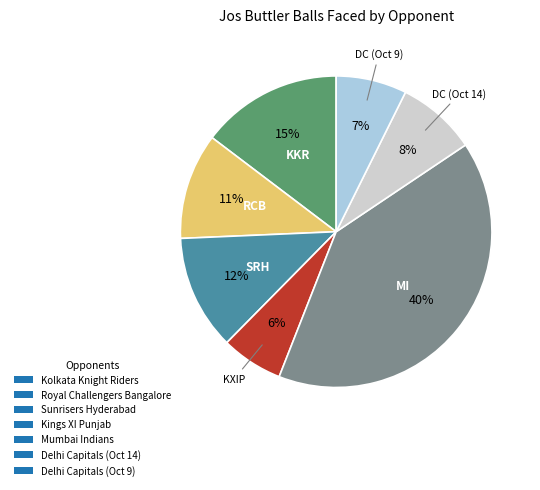

What is the largest slice in the pie chart?

Mumbai Indians